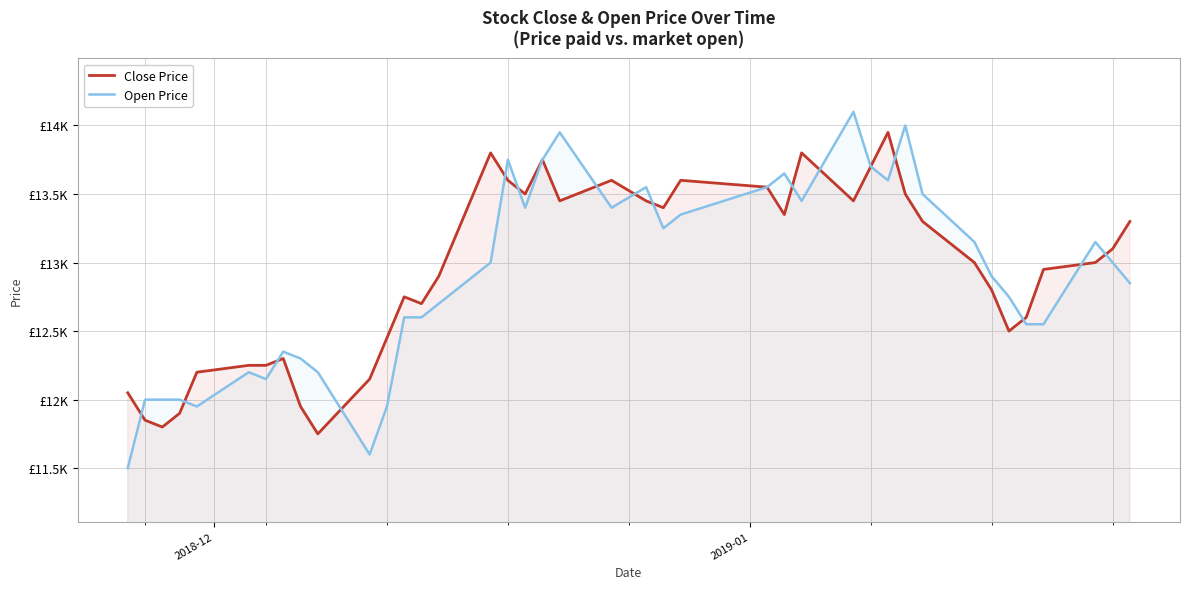

Does the chart have visible grid lines?

Yes